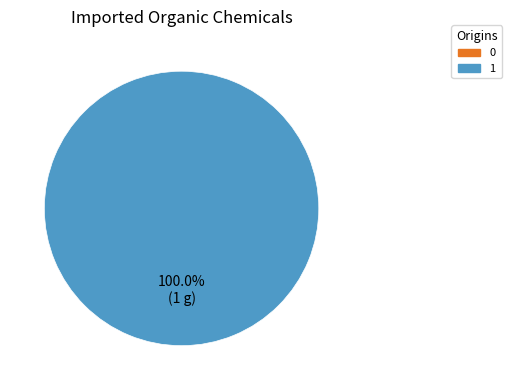

Rank the categories by value from highest to lowest.

1, 0